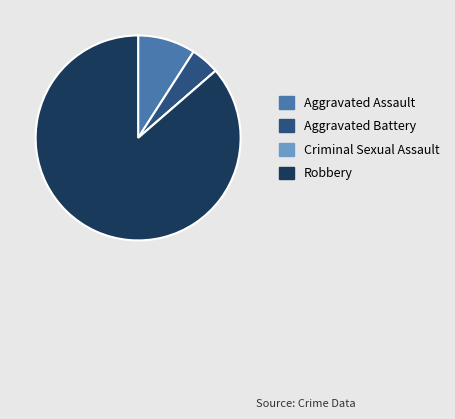

Which slice represents more than half of the pie?

Robbery